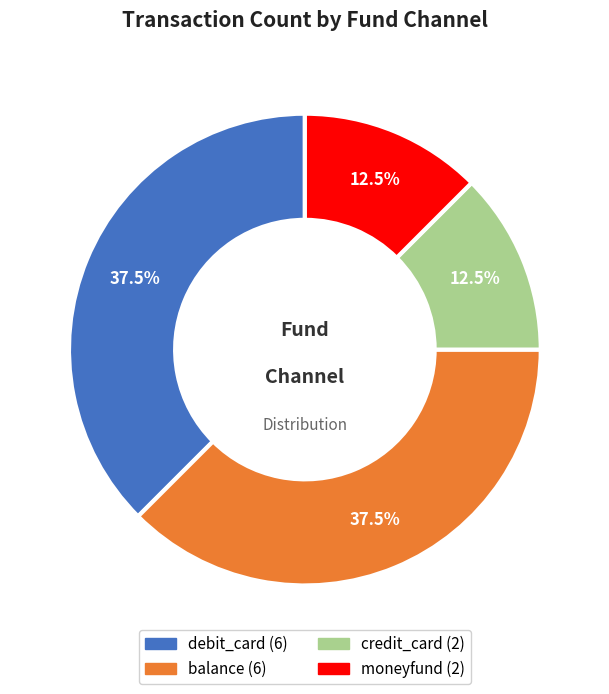

Is there a majority slice in this chart?

No